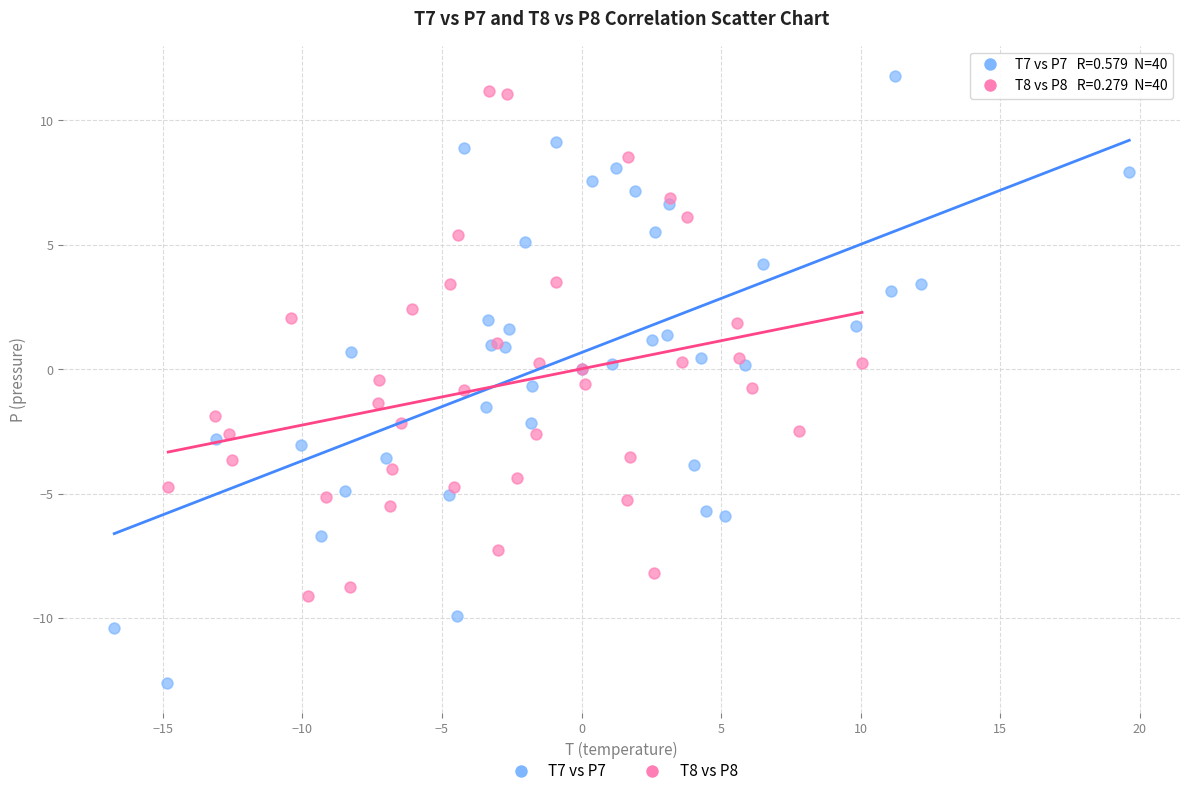

Which series has the widest spread of Y values?

T7 vs P7